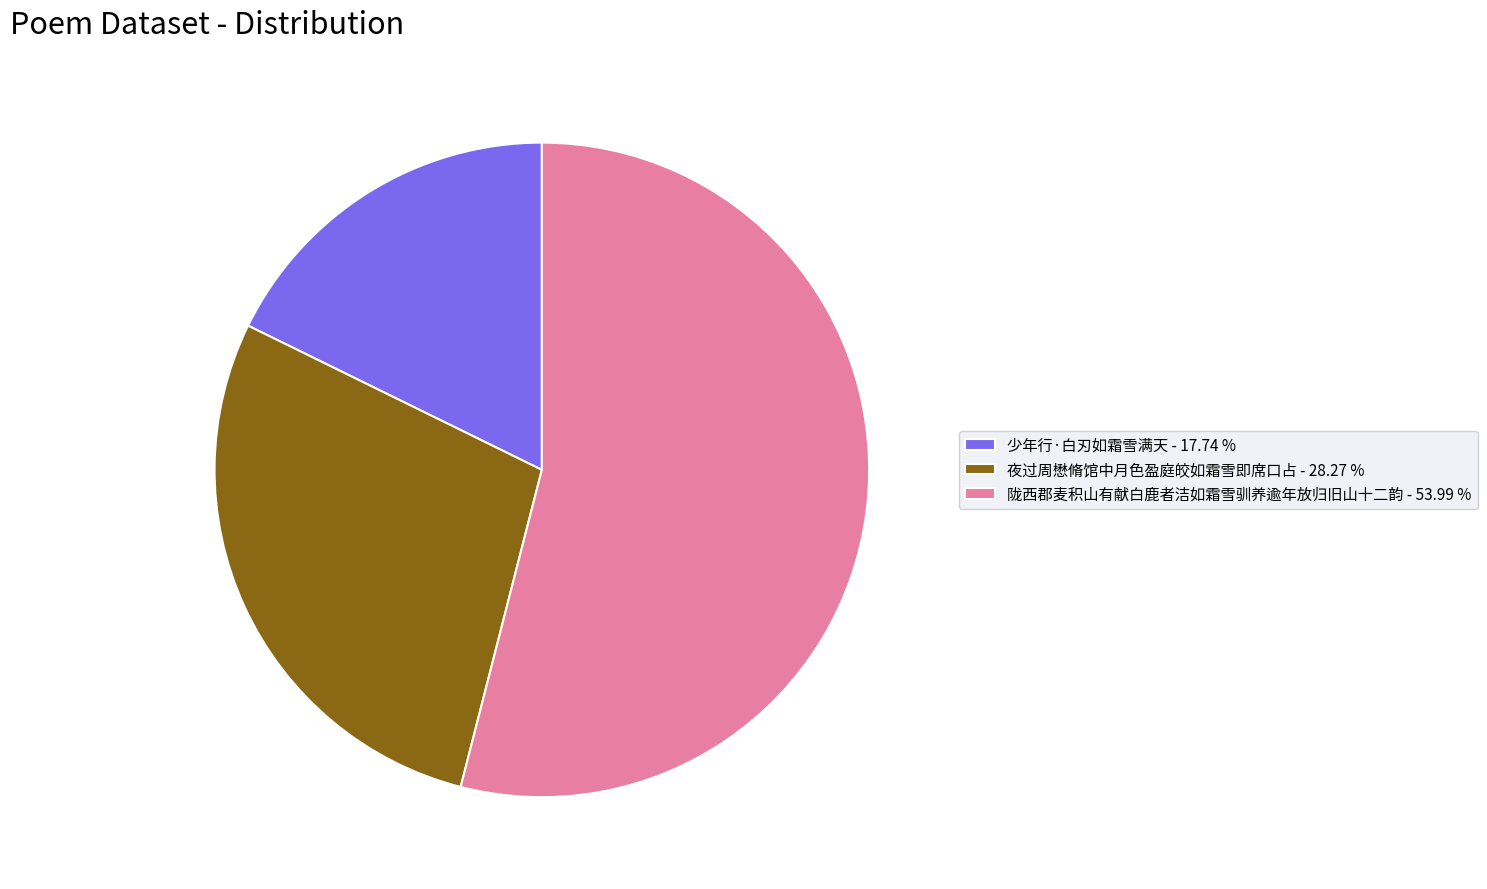

Which slice is the largest?

陇西郡麦积山有献白鹿者洁如霜雪驯养逾年放归旧山十二韵